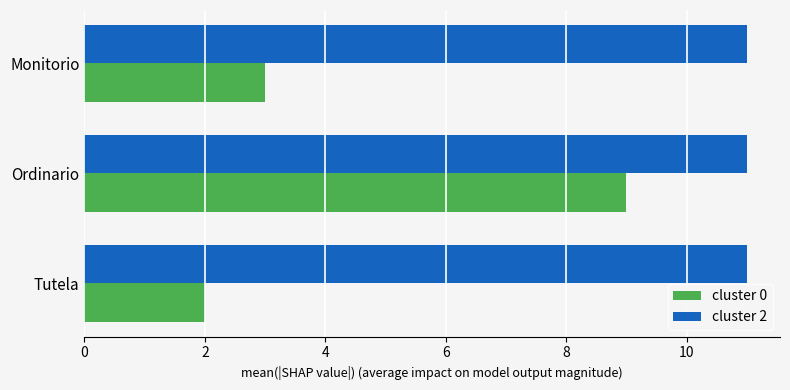

What are all the series names shown in the legend?

cluster 0, cluster 2